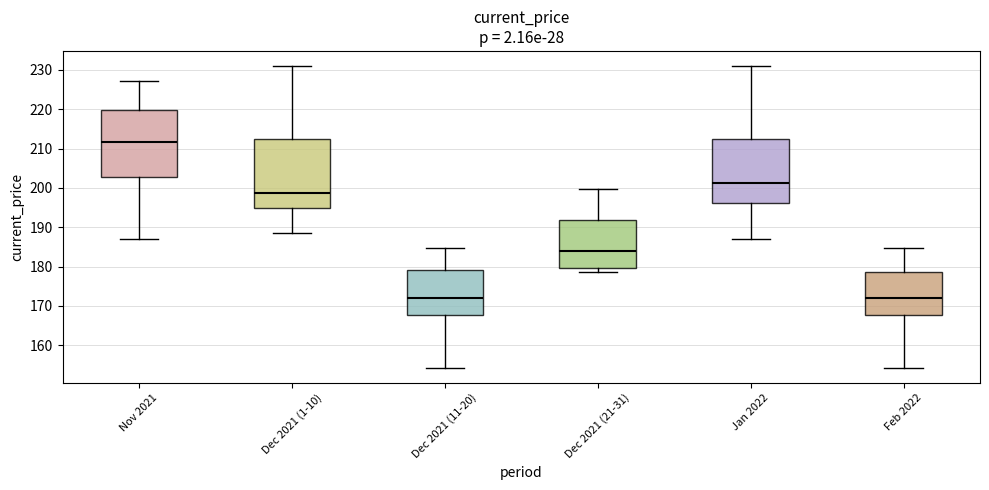

Reading left to right, read every box against the y-axis: the position of its median line, the range the box covers, and the ends of its whiskers. The values are not printed on the chart, so give them approximately, as read against the axis.

Nov 2021: median 212, box 203 to 220, whiskers 187 to 227
Dec 2021 (1-10): median 199, box 195 to 213, whiskers 189 to 231
Dec 2021 (11-20): median 172, box 168 to 179, whiskers 154 to 185
Dec 2021 (21-31): median 184, box 180 to 192, whiskers 179 to 200
Jan 2022: median 201, box 196 to 213, whiskers 187 to 231
Feb 2022: median 172, box 168 to 179, whiskers 154 to 185